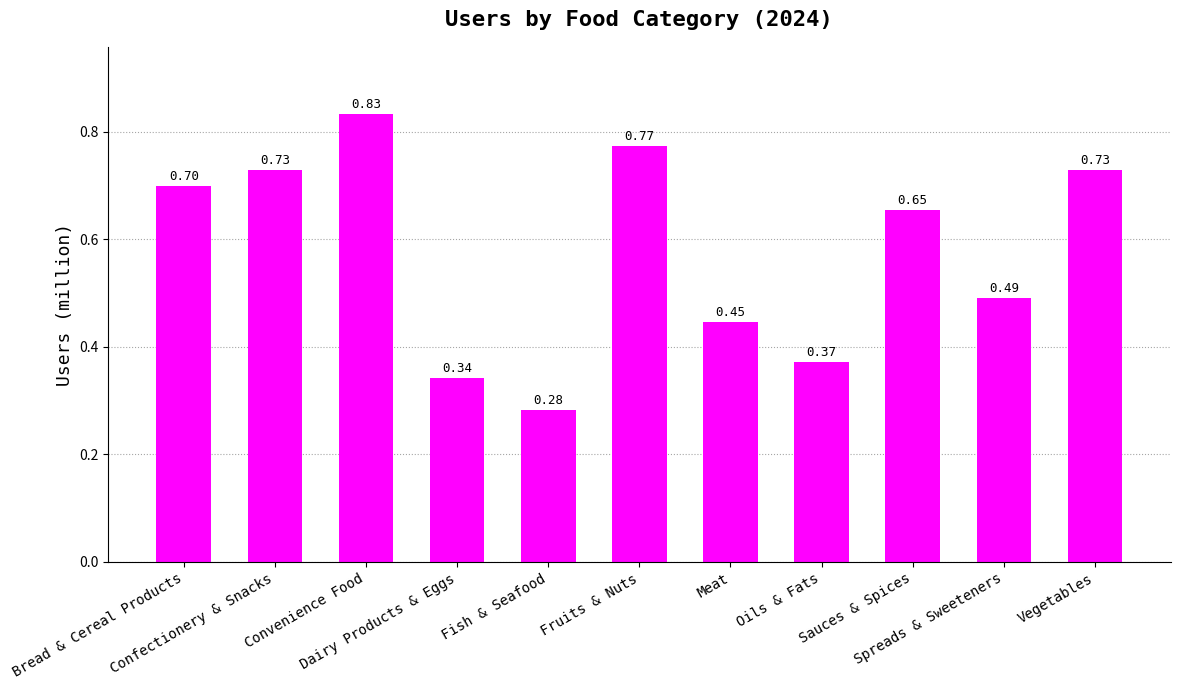

How many distinct data groups are displayed?

1